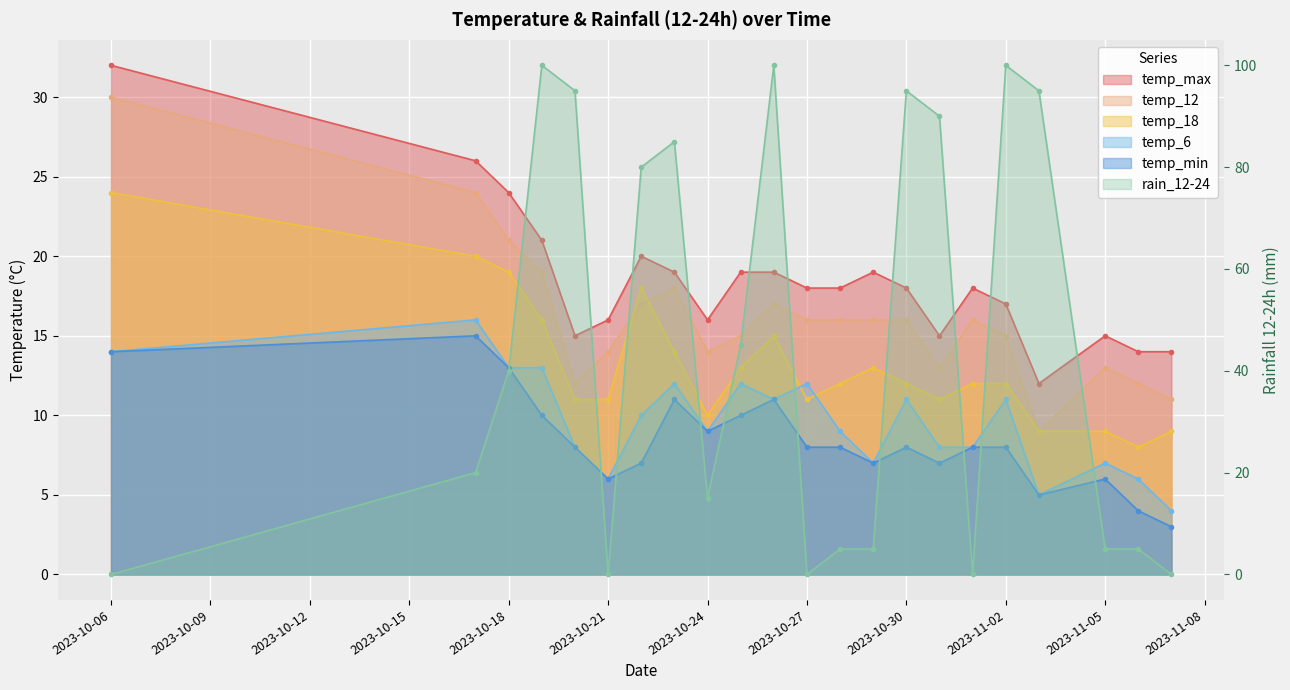

Which series changed the most between 2023-10-22 and 2023-11-05?

rain_12-24